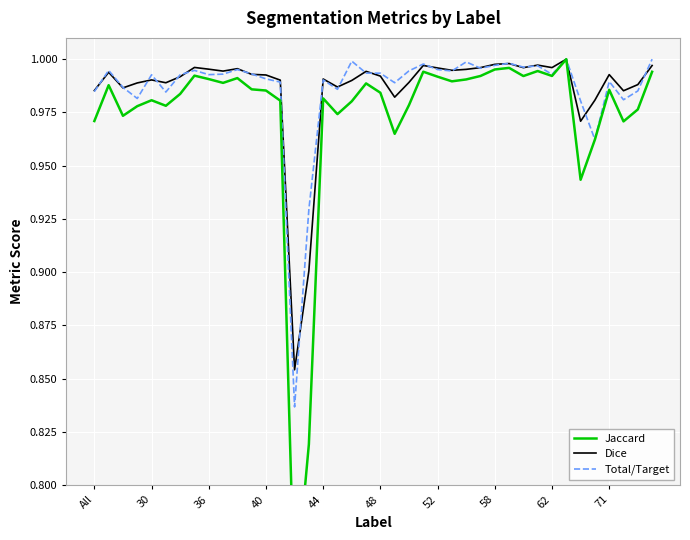

True or false: Total/Target has a value of 0.7 at 36.

False